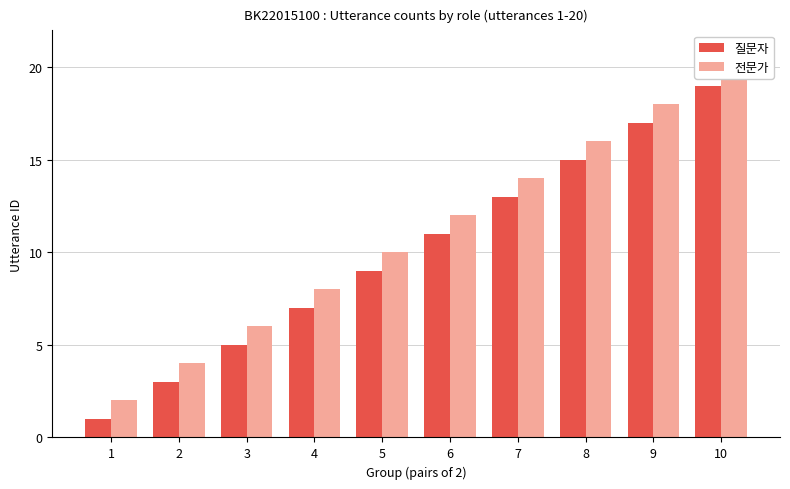

Is the value of 전문가 at 2 greater than the value of 질문자 at 7?

No